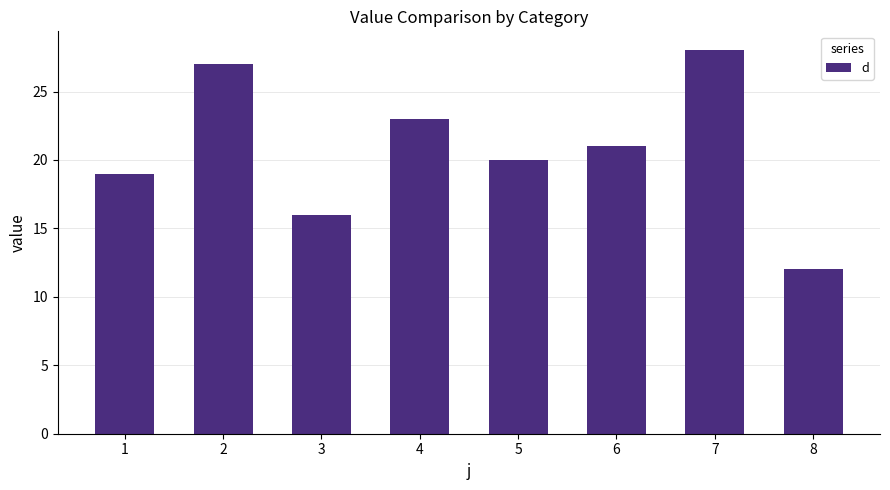

Between 3 and 5, which is larger?

5